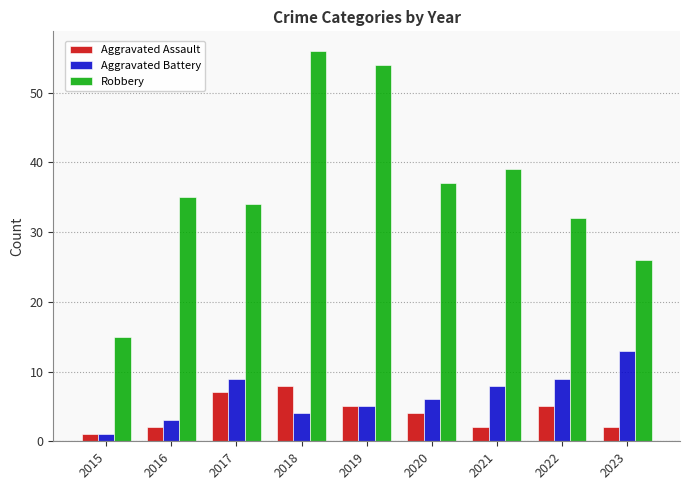

What is the average value of the Aggravated Battery series?

6